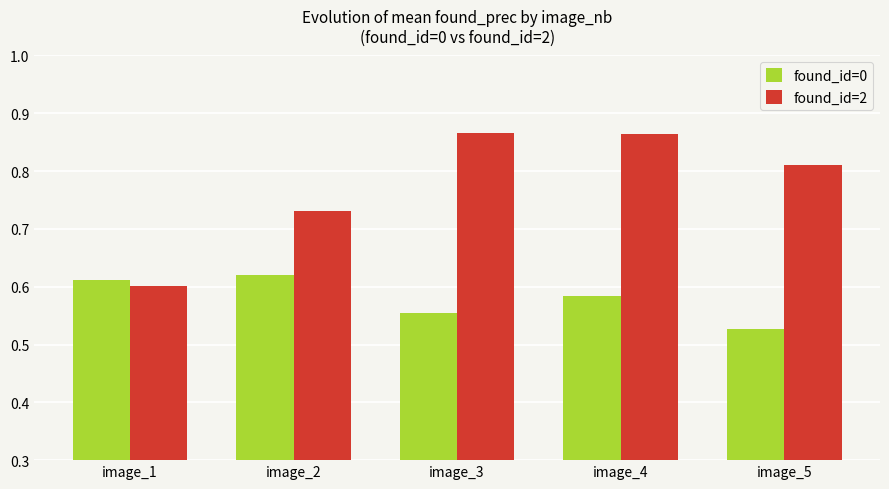

Which category has the lowest value across all series?

image_5